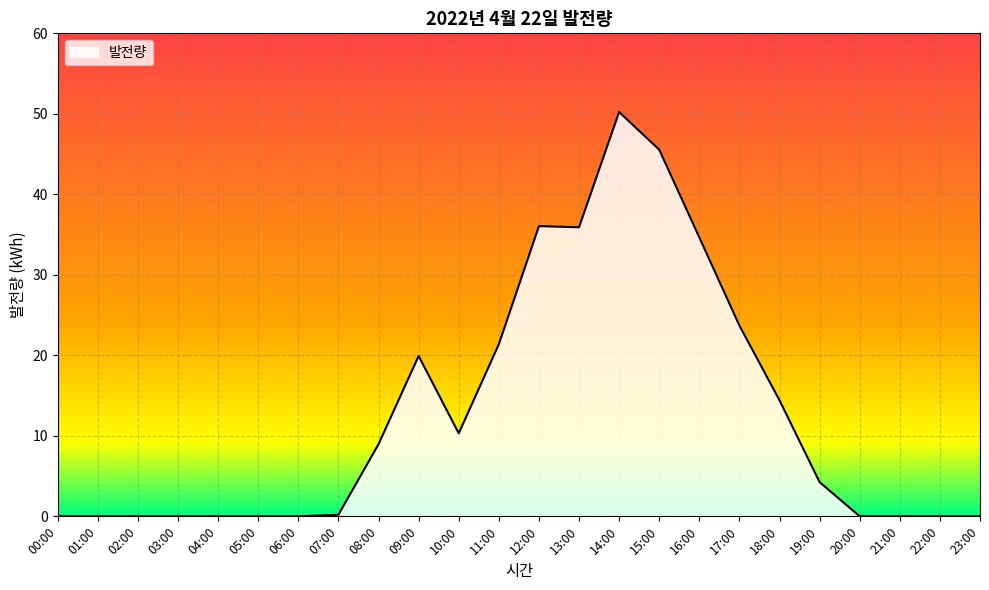

What is the greatest value displayed?

50.2